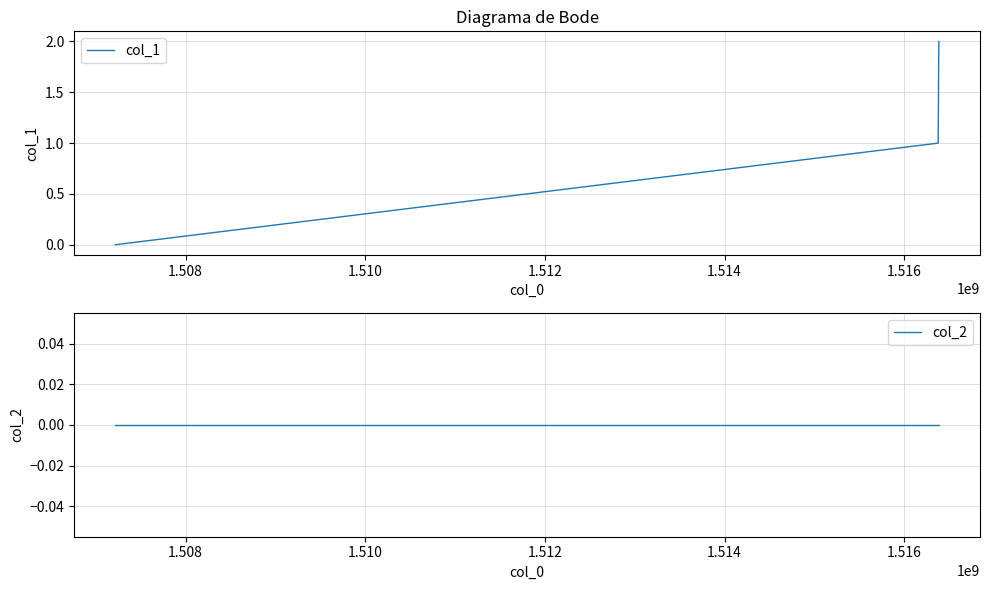

Rank the series at 1.508 from lowest to highest value.

col_2, col_1